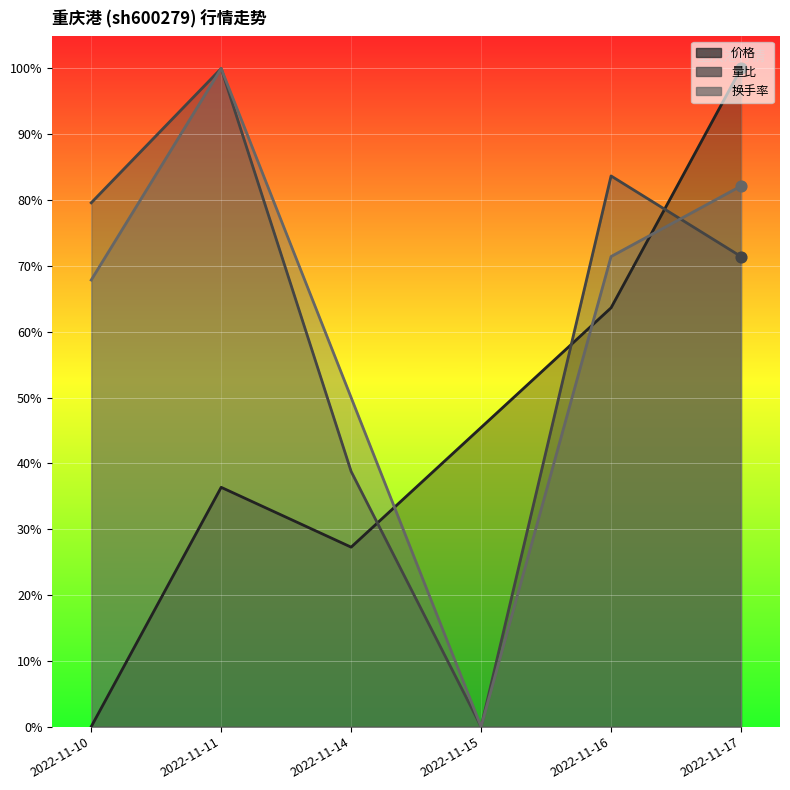

Which series contains the highest Y value?

价格